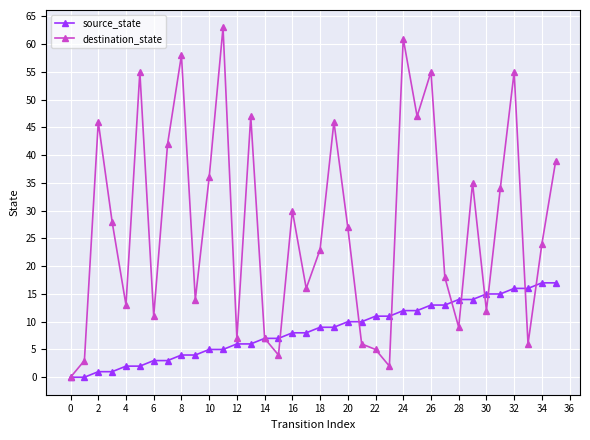

List the series in order of their overall mean, highest first.

destination_state, source_state